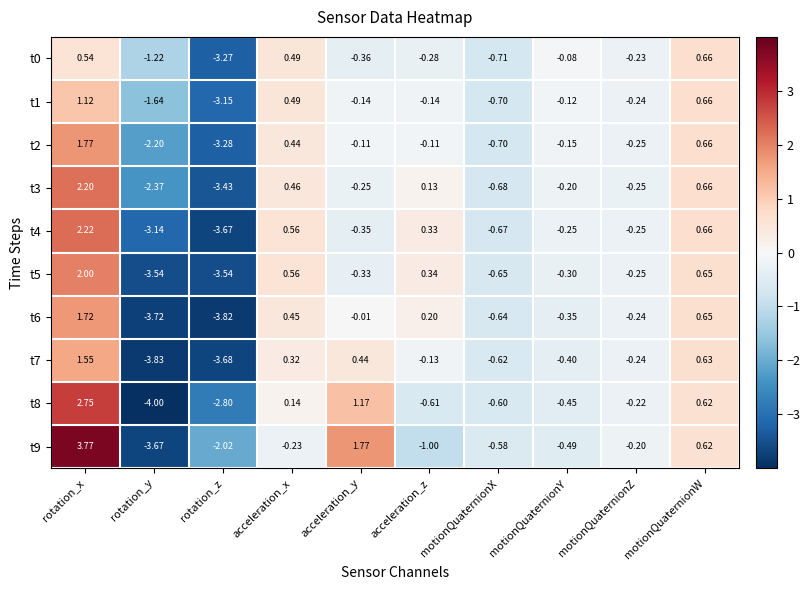

At which label is t8 closest to 0?

acceleration_x